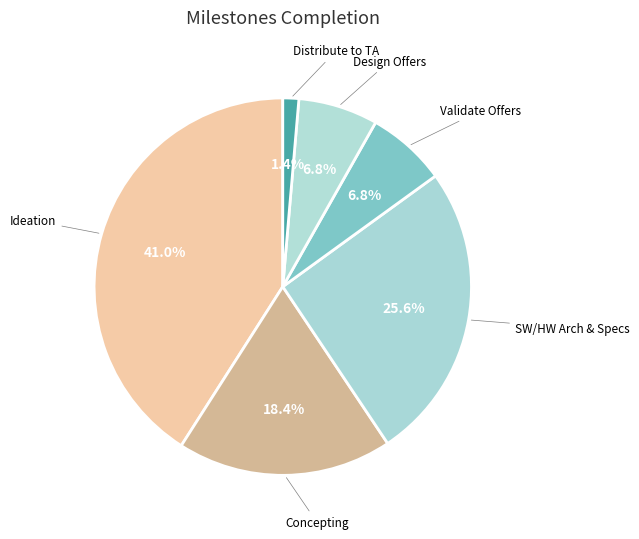

Which category has the smallest portion of the pie?

Distribute to TA